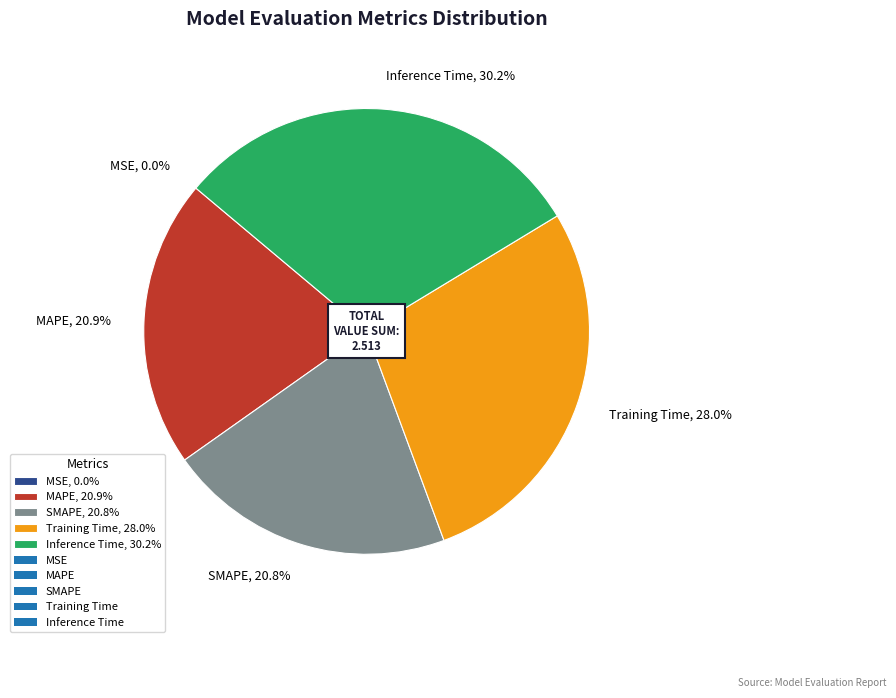

Which has a higher value, SMAPE, 20.8% or Training Time, 28.0%?

Training Time, 28.0%